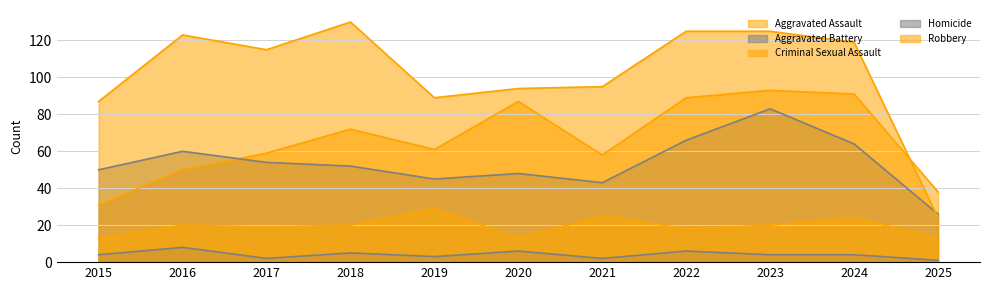

What is the value of the Homicide point at the 4th from the left?

5